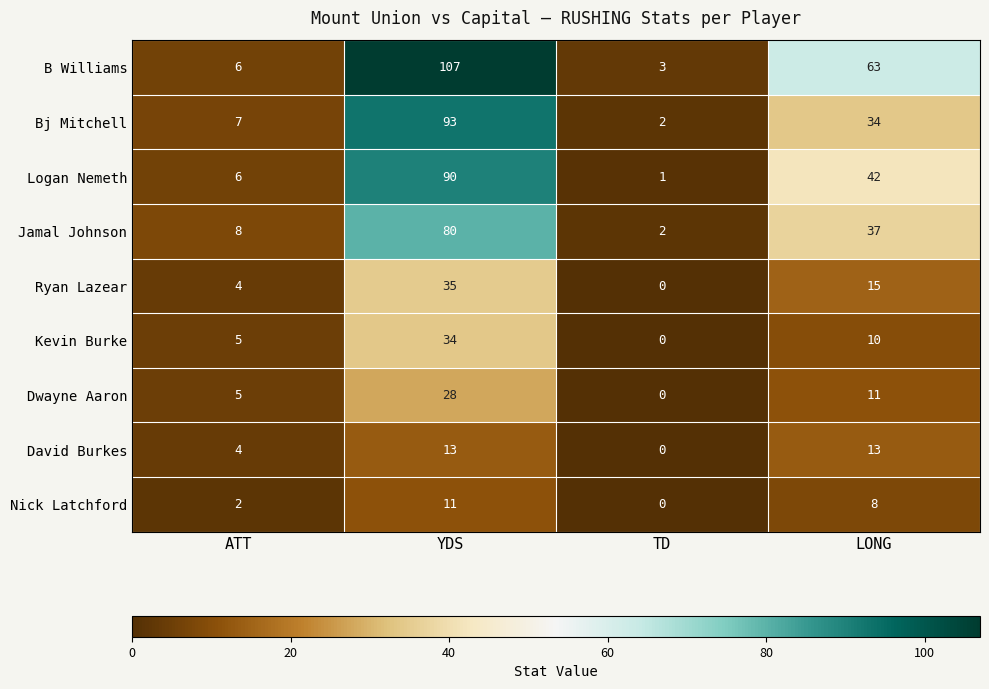

At which category is the sum across all series the highest?

YDS